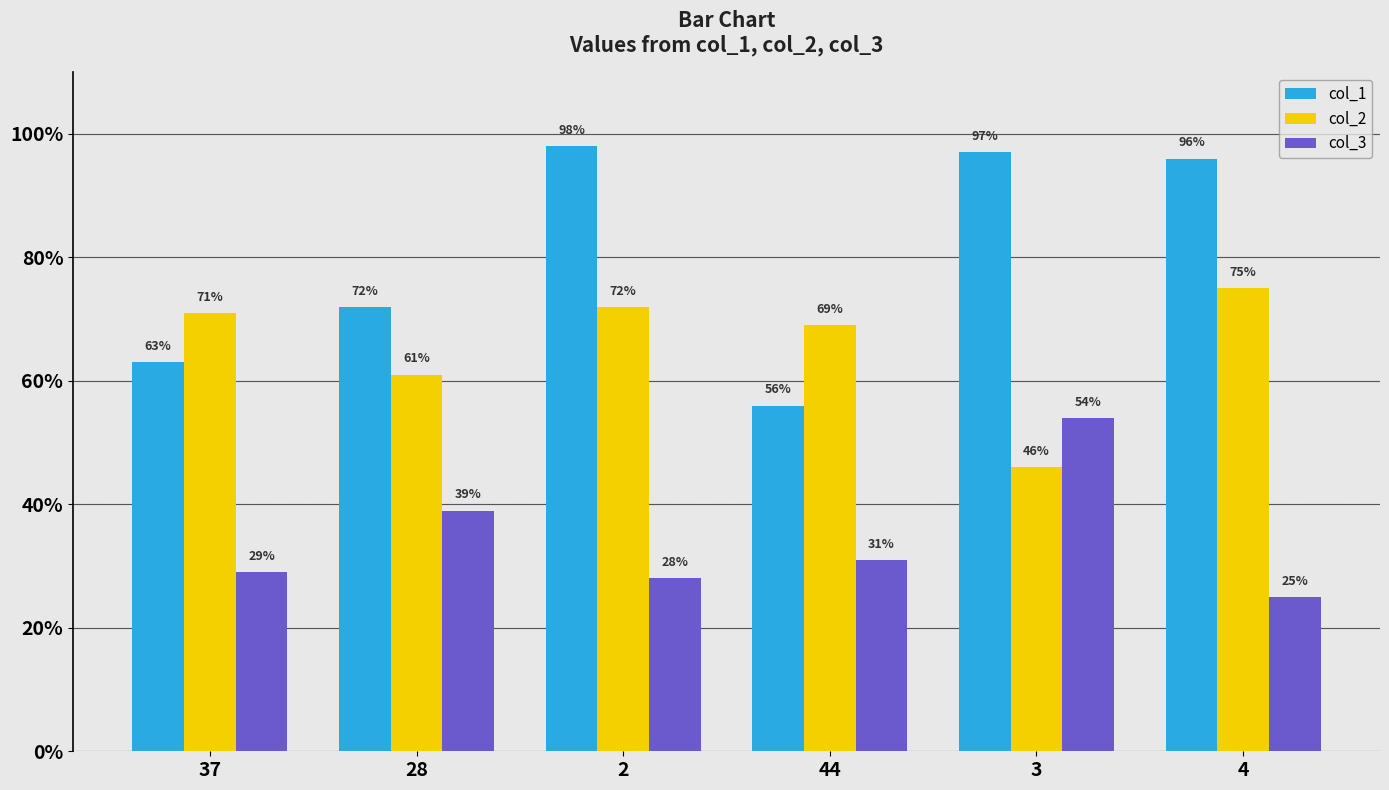

At 4, list the series in order from smallest to largest.

col_3, col_2, col_1